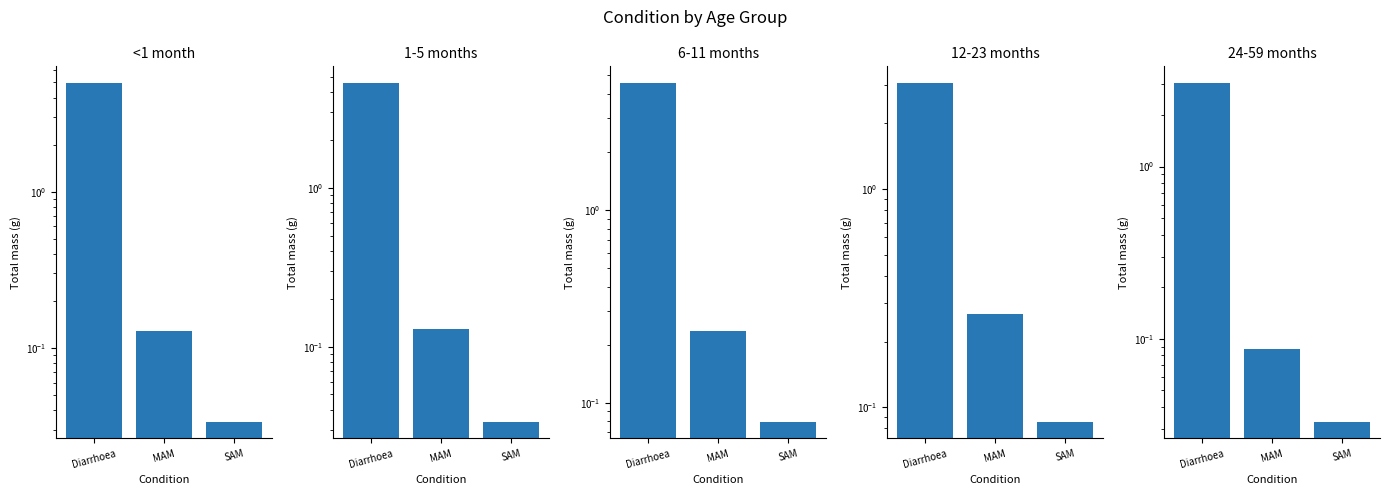

What is the highest value of the 1-5 months series?

4.6